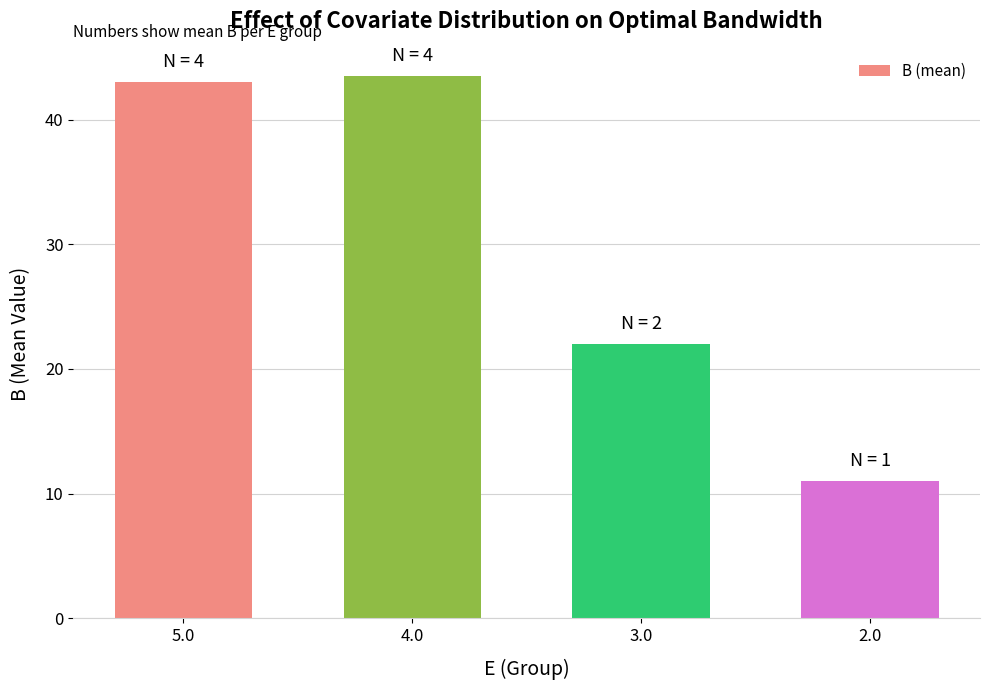

The chart shows a value of 27.6 at 4.0. True or false?

False